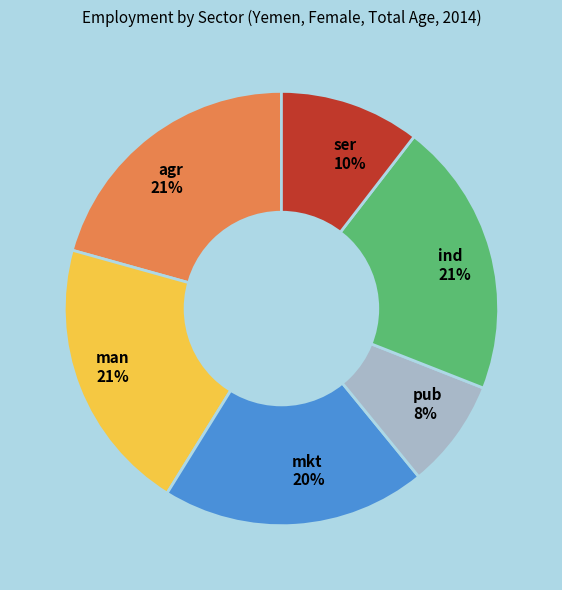

Which category has the smallest portion of the pie?

pub 8%